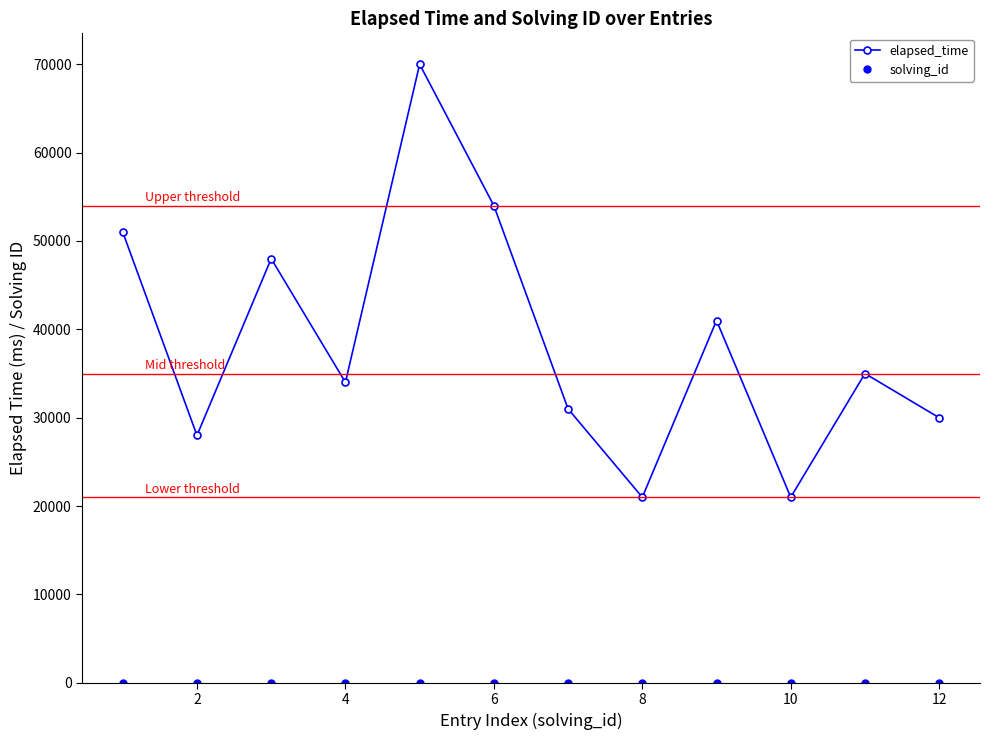

Is this an area chart (filled region under the line)?

No